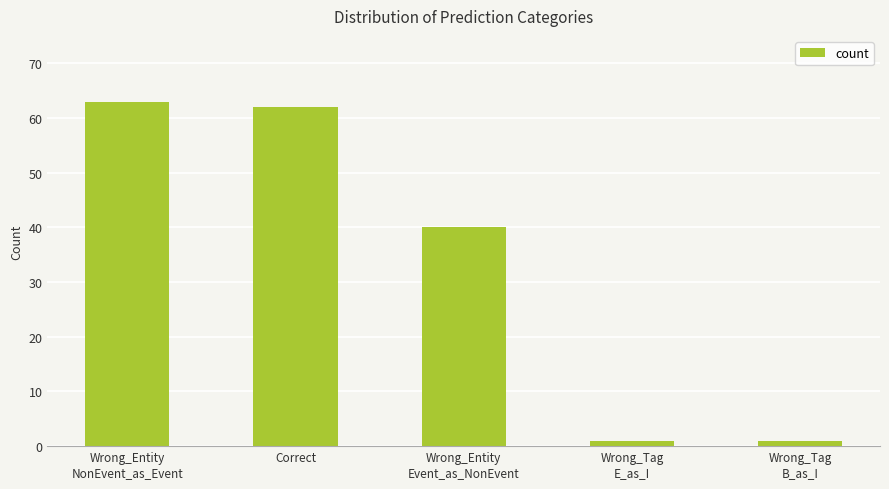

The value at Correct is 24. True or false?

False